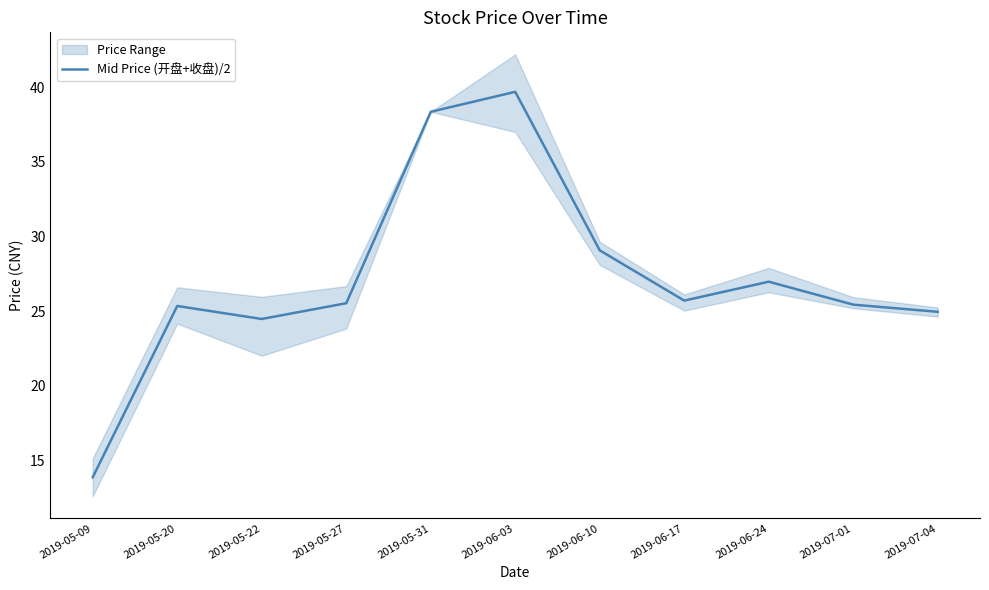

What is the change in value from 2019-06-10 to 2019-07-01?

-3.6